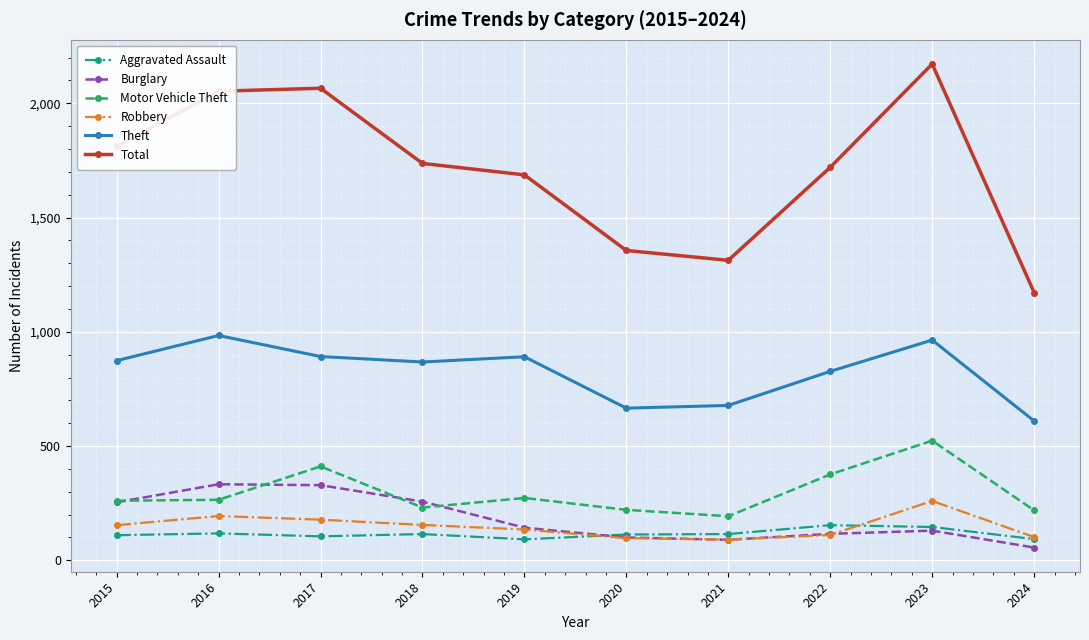

How many interior local peaks does the Robbery series have?

2